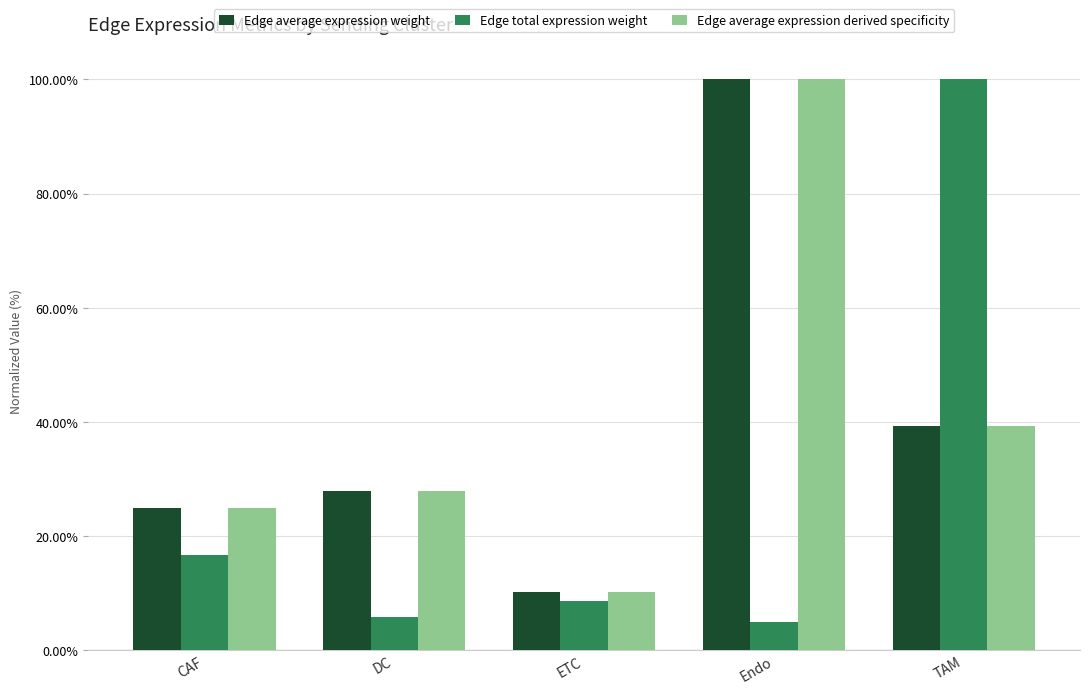

What is the sum of the Edge average expression weight values at ETC and Endo?

110.3